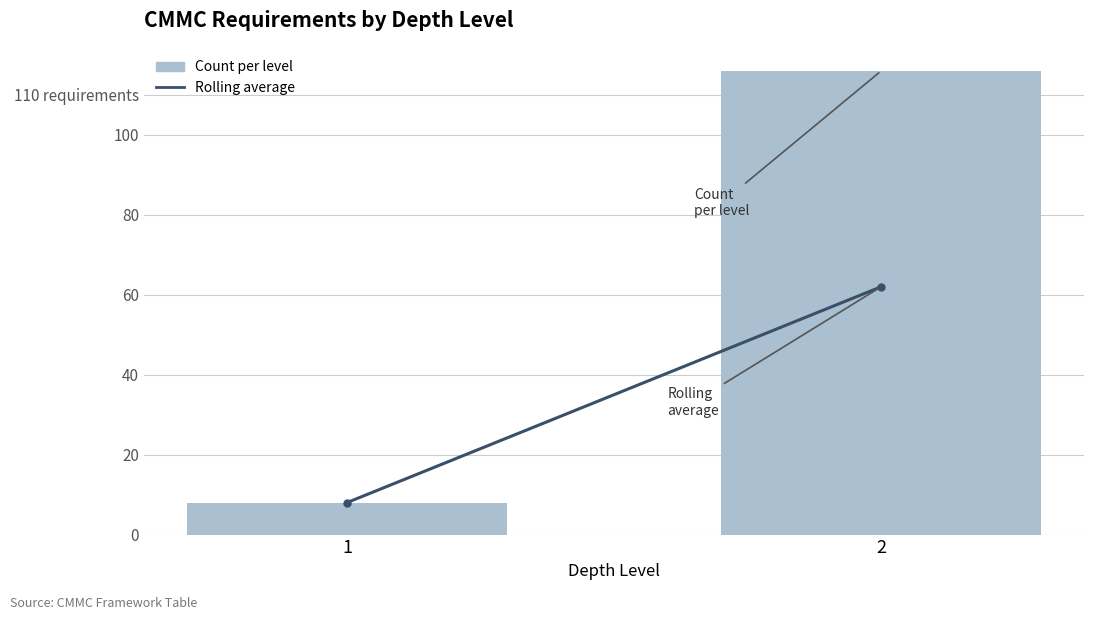

Are the bars horizontal?

No